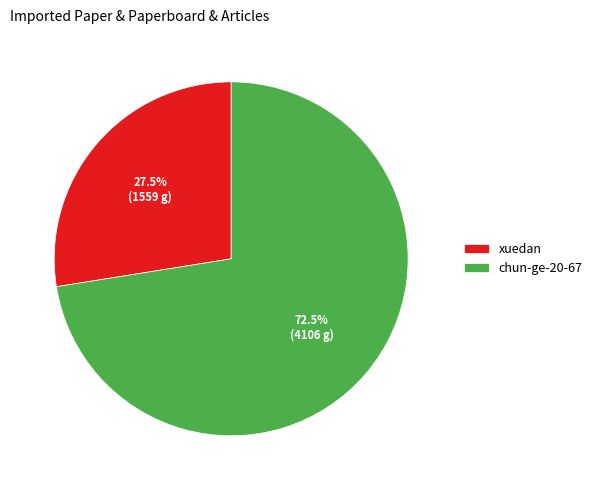

What percentage do xuedan and chun-ge-20-67 together represent?

100.0%